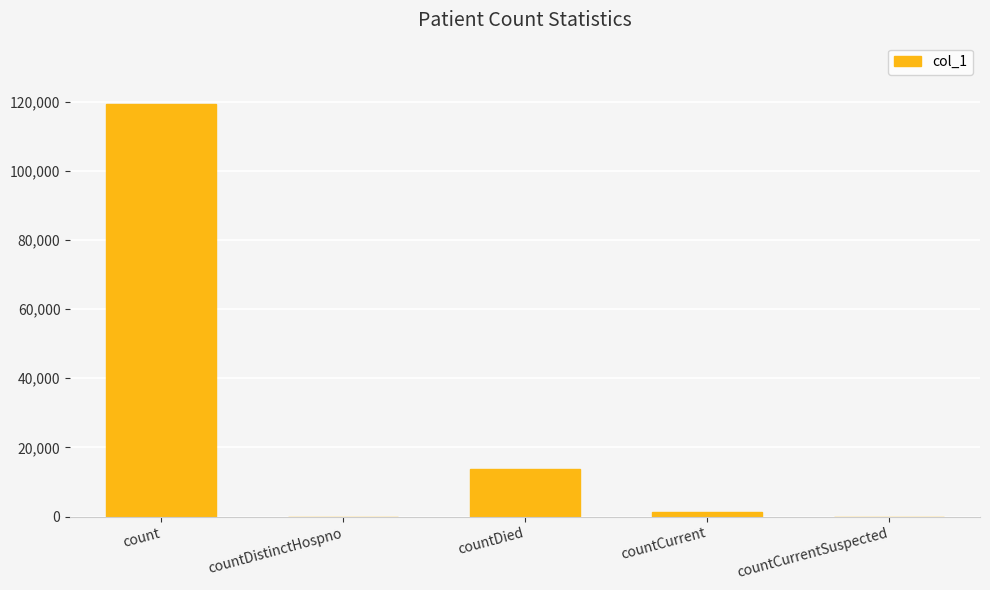

Reading left to right, what are all the values shown in this chart?

count=119150	countDistinctHospno=0	countDied=13689	countCurrent=1195	countCurrentSuspected=0